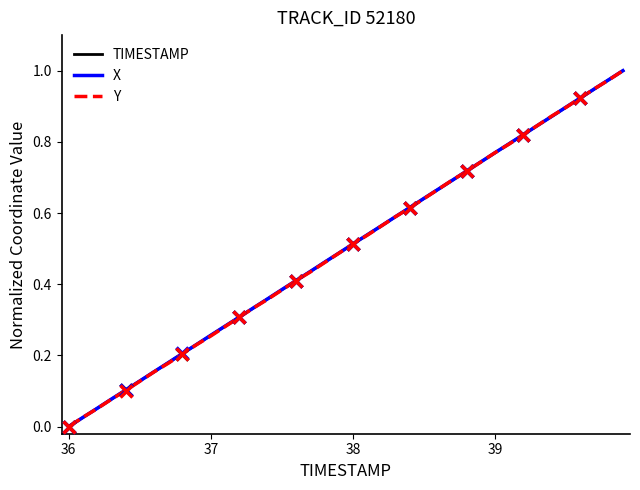

List the series in order of their overall mean, lowest first.

Y, TIMESTAMP, X